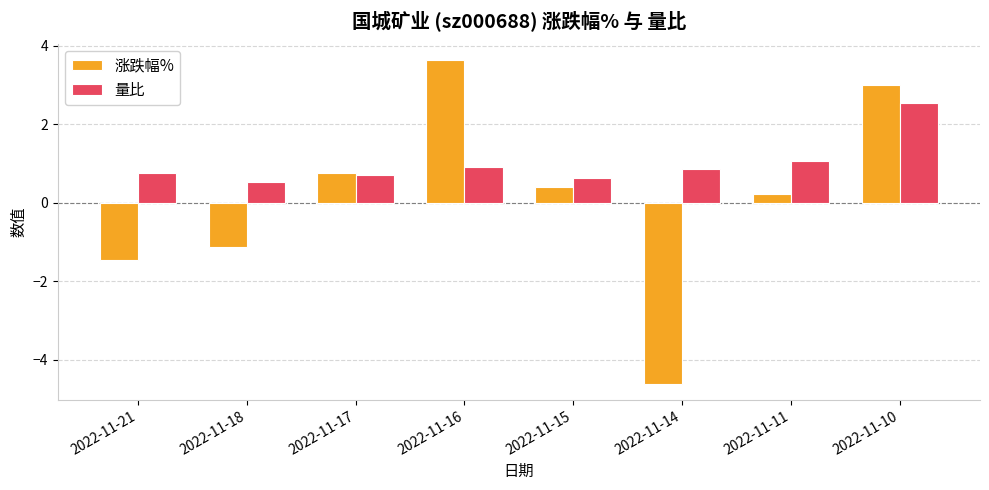

The 涨跌幅% series shows -7.1 at 2022-11-14. True or false?

False